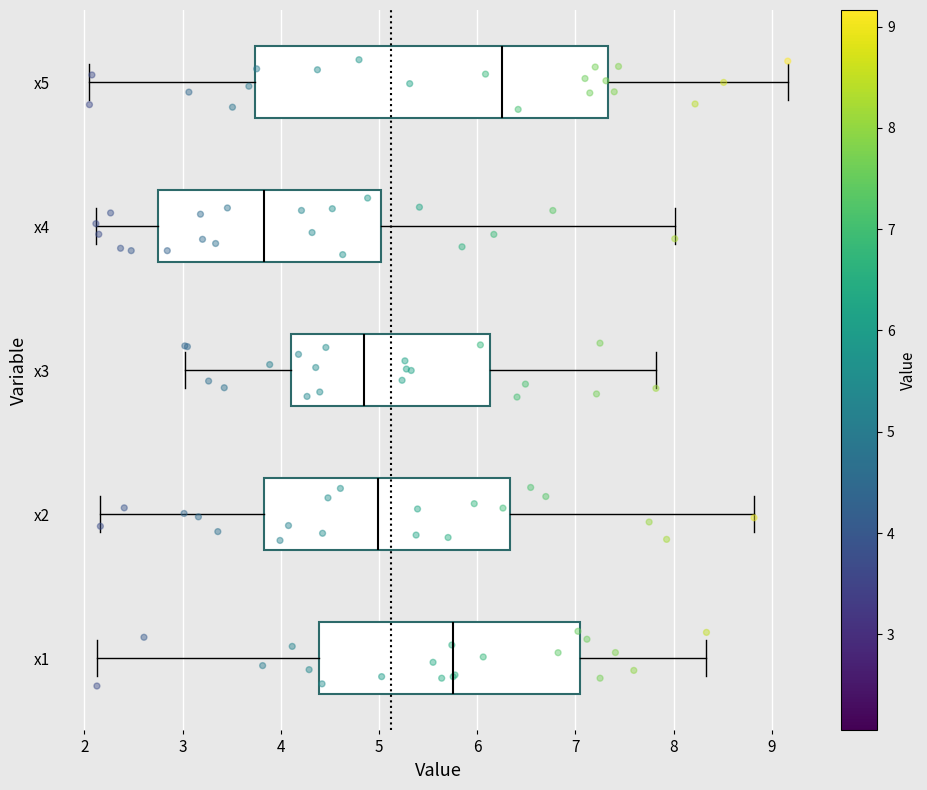

Which box is the widest, from its left edge to its right edge?

x5